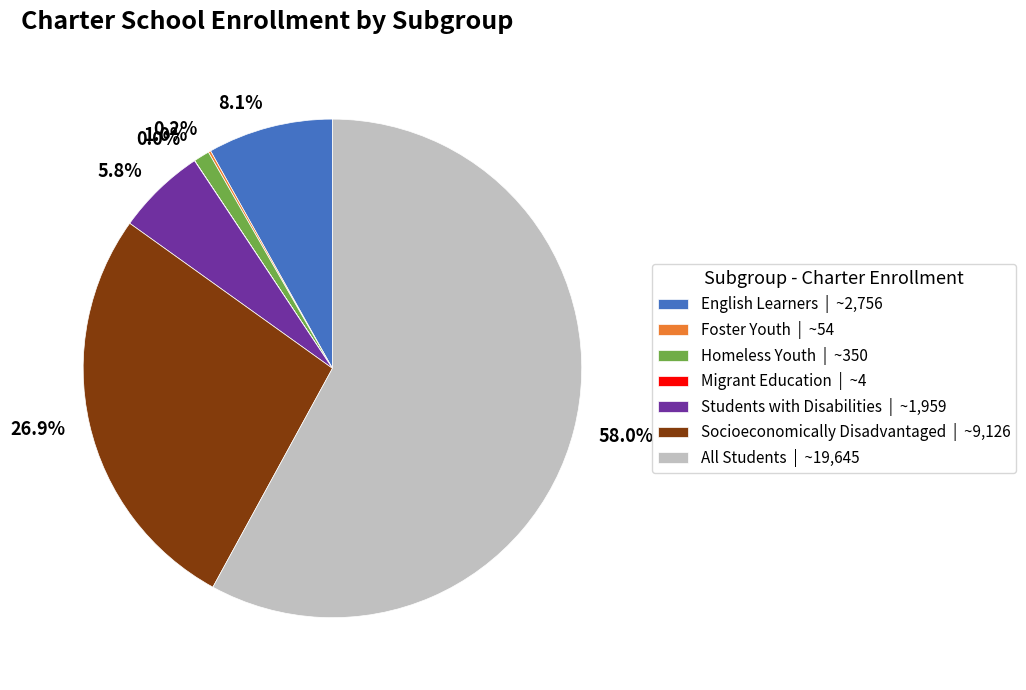

Is there a majority slice in this chart?

Yes